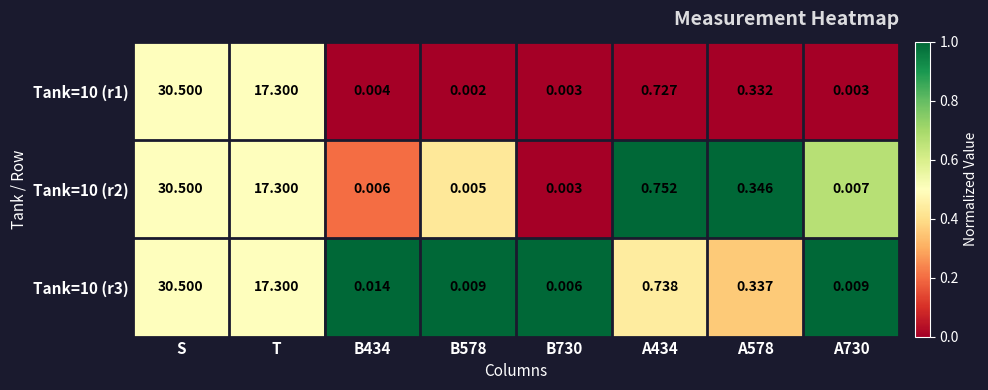

At which label is Tank=10 (r2) closest to 15?

T